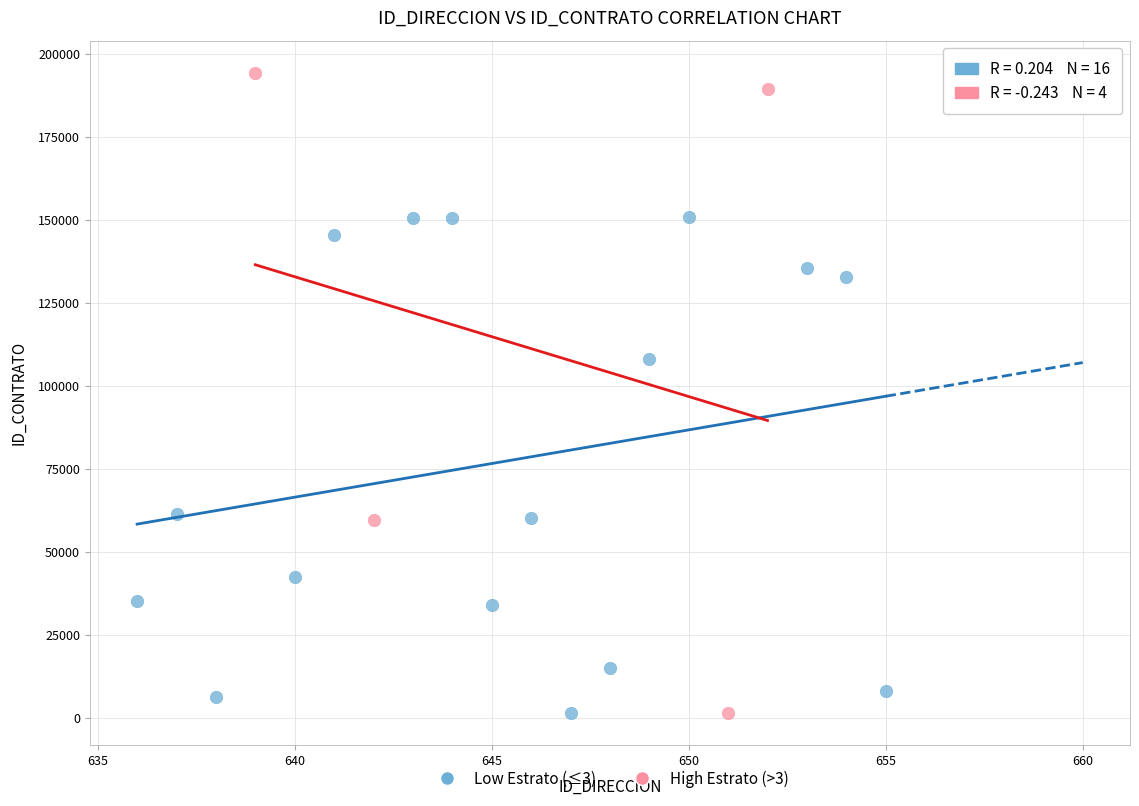

Which series has the widest spread of Y values?

High Estrato (>3)